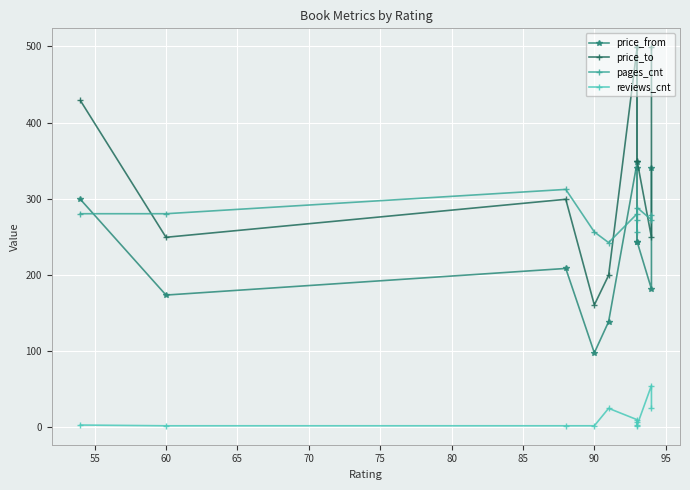

List the series in order of their peak value, highest first.

price_to, price_from, pages_cnt, reviews_cnt